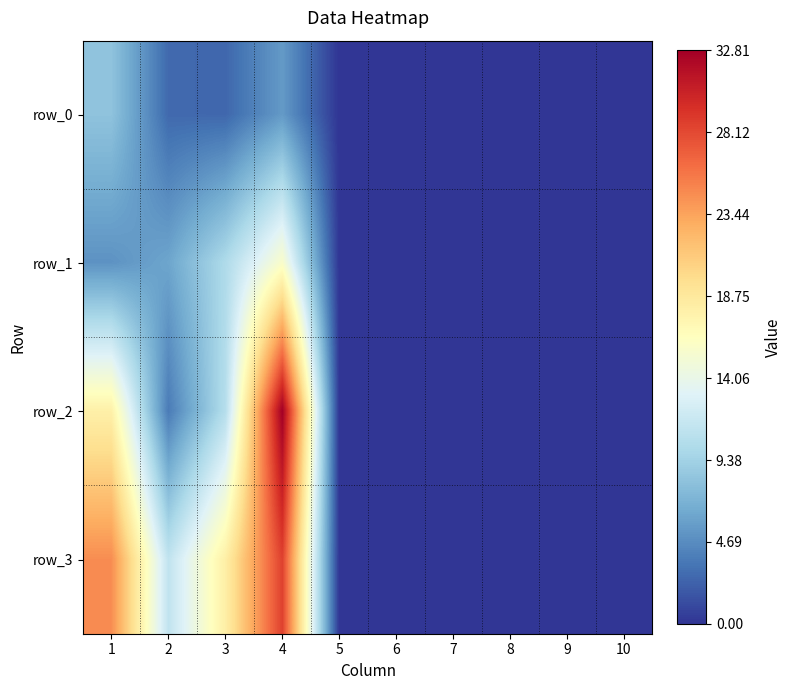

Reading left to right, what are all the values shown in this chart?

row_0: 1=8.2	2=2.8	3=2.6	4=5.5	5=0.0	6=0.0	7=0.0	8=0.0	9=0.0	10=0.0
row_1: 1=5.1	2=6.2	3=10.1	4=15.8	5=0.0	6=0.0	7=0.0	8=0.0	9=0.0	10=0.0
row_2: 1=17.9	2=3.7	3=10.5	4=32.8	5=0.0	6=0.0	7=0.0	8=0.0	9=0.0	10=0.0
row_3: 1=24.6	2=11.2	3=18.0	4=28.6	5=0.0	6=0.0	7=0.0	8=0.0	9=0.0	10=0.0